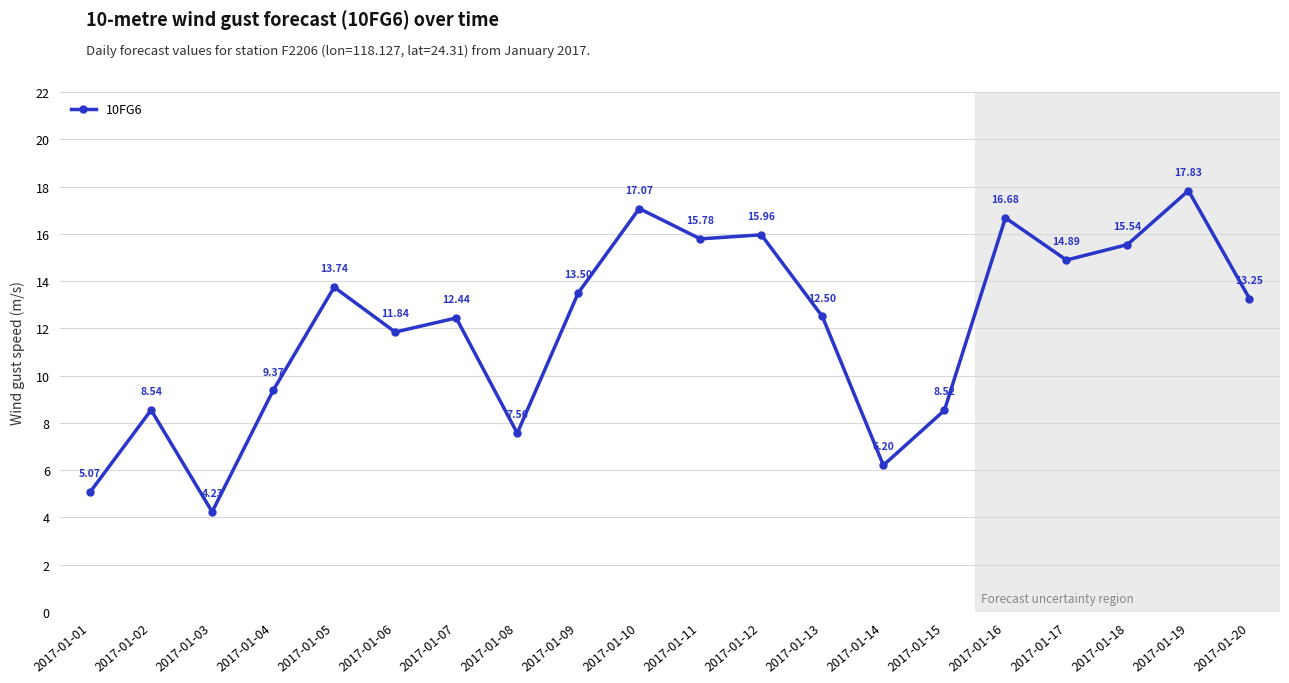

Where is the first local minimum?

2017-01-03